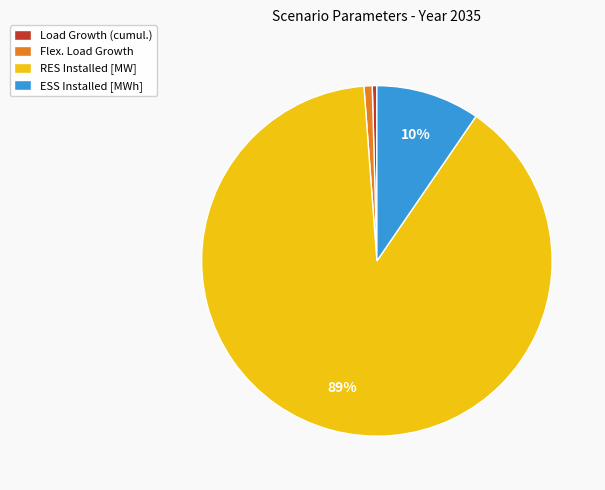

To the nearest percent, what percentage of the pie is RES Installed [MW]?

89%